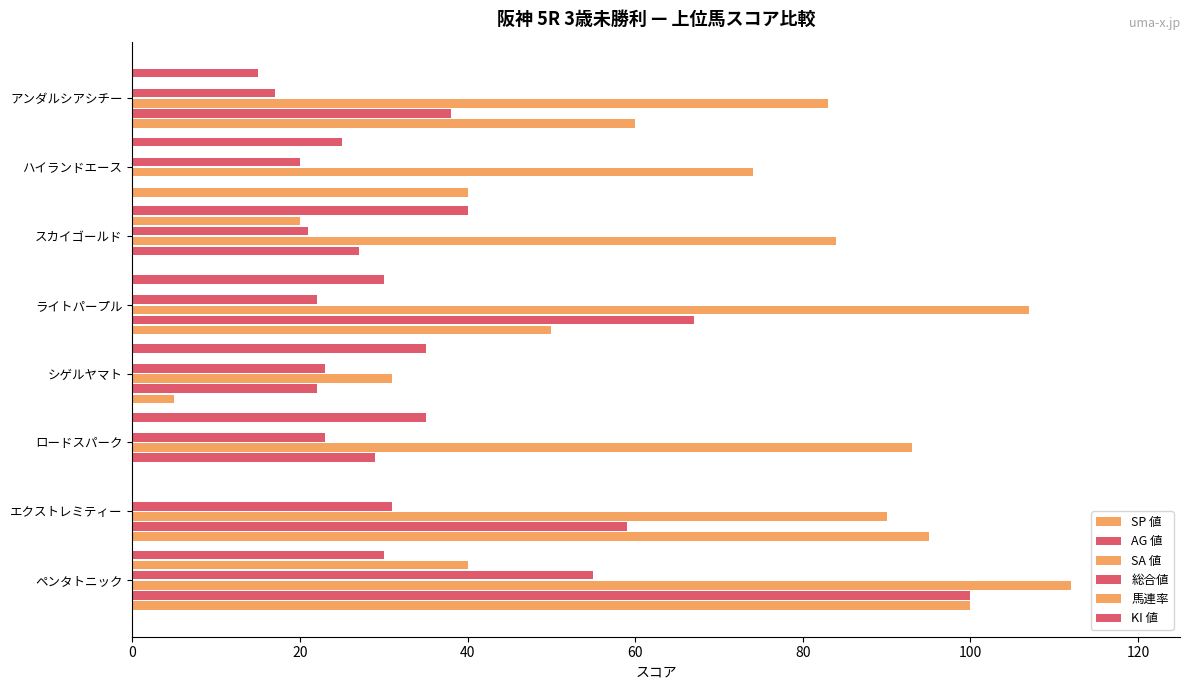

How many distinct data groups are displayed?

6